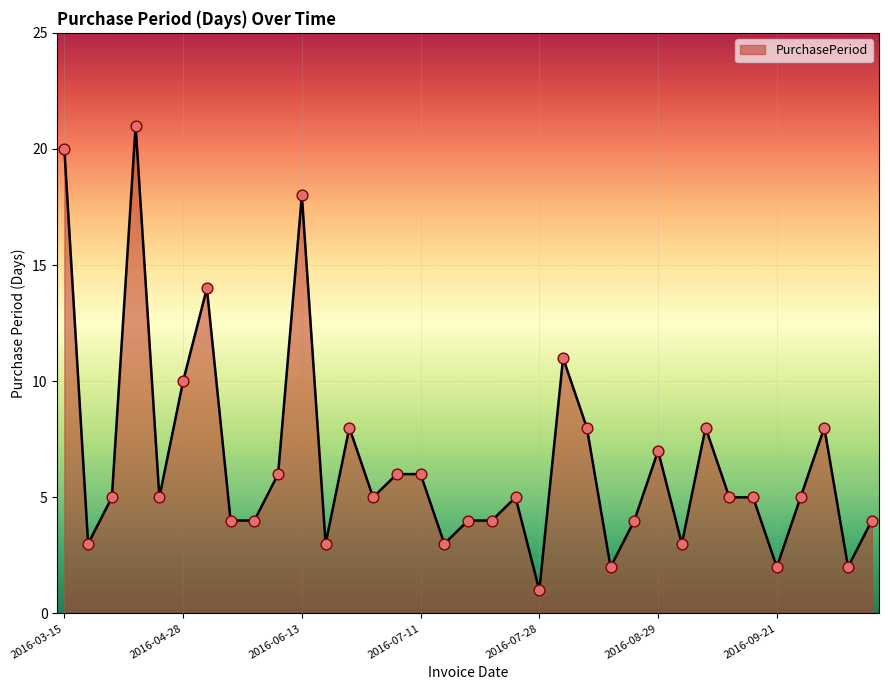

What is the maximum value shown in the chart?

21